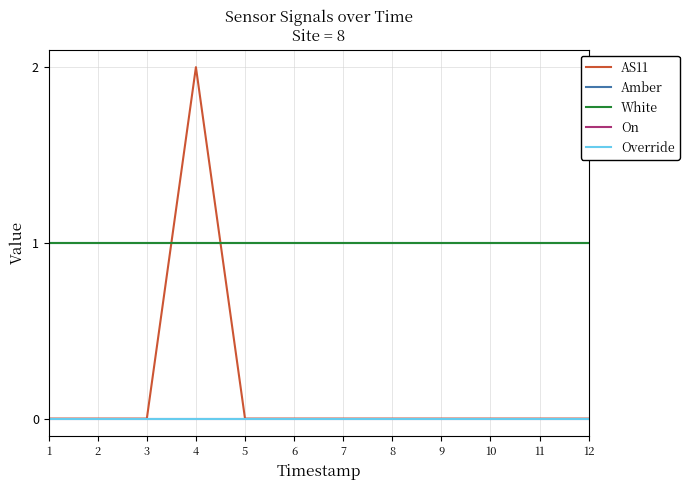

Reading left to right, list all the values displayed in this chart.

AS11: 0	0	0	2	0	0	0	0	0	0	0	0
Amber: 1	1	1	1	1	1	1	1	1	1	1	1
White: 1	1	1	1	1	1	1	1	1	1	1	1
On: 0	0	0	0	0	0	0	0	0	0	0	0
Override: 0	0	0	0	0	0	0	0	0	0	0	0